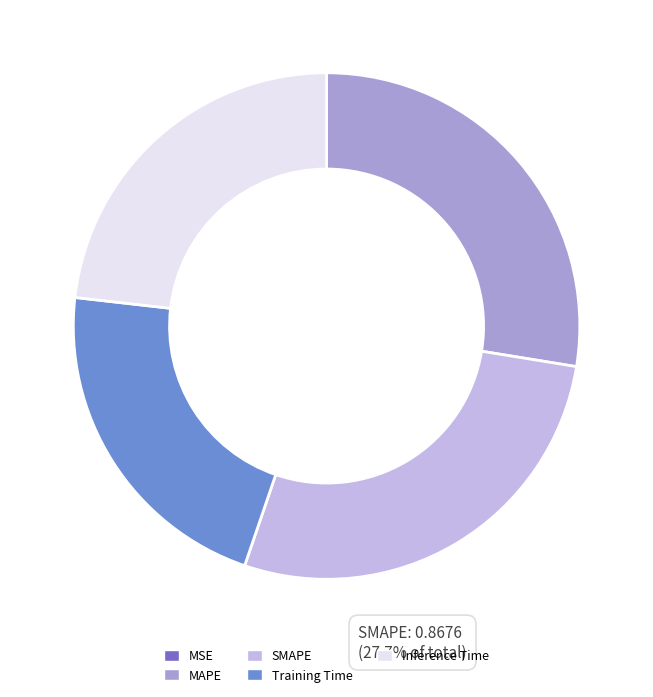

Is it true that Training Time is 28% of the pie?

False